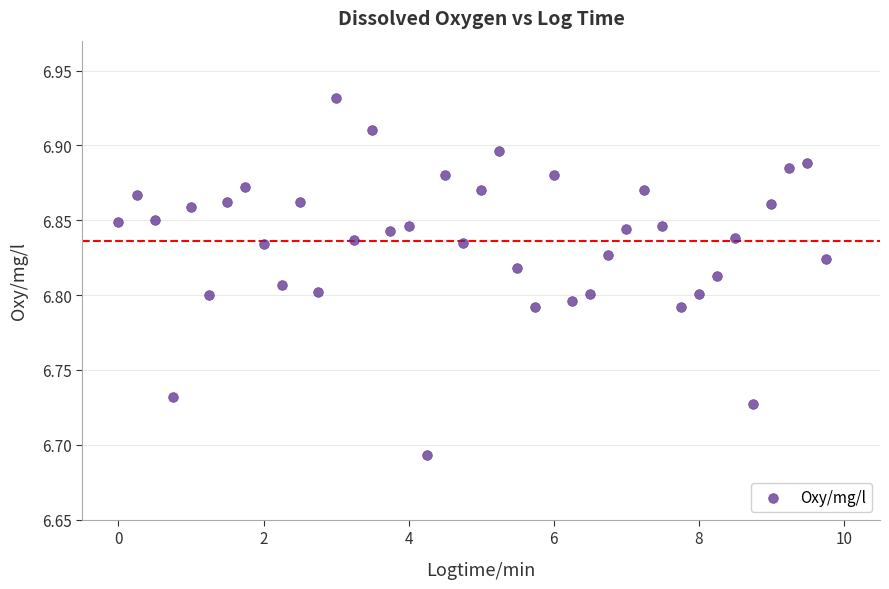

What is the range of X values (max minus min)?

9.8